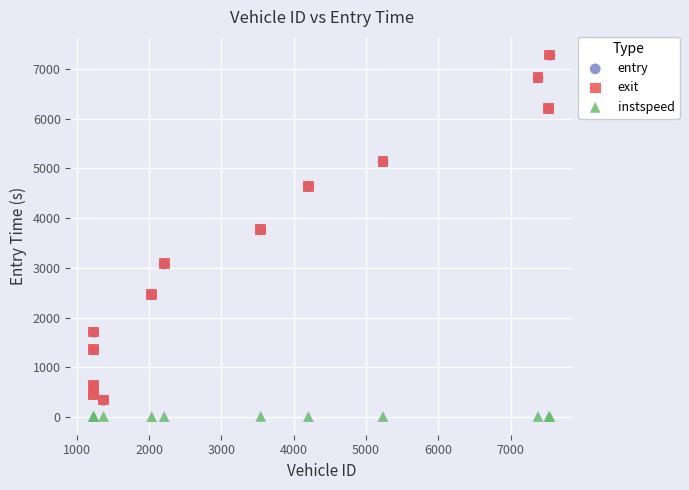

What are all the series names shown in the legend?

entry, exit, instspeed